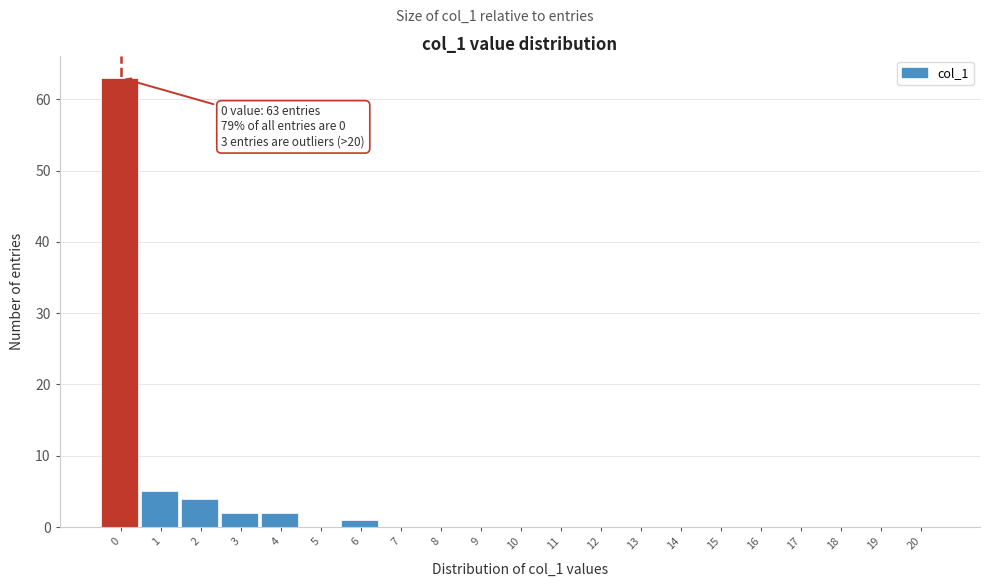

Reading right to left, transcribe all the data shown in this chart.

20=0	19=0	18=0	17=0	16=0	15=0	14=0	13=0	12=0	11=0	10=0	9=0	8=0	7=0	6=1	5=0	4=2	3=2	2=4	1=5	0=63